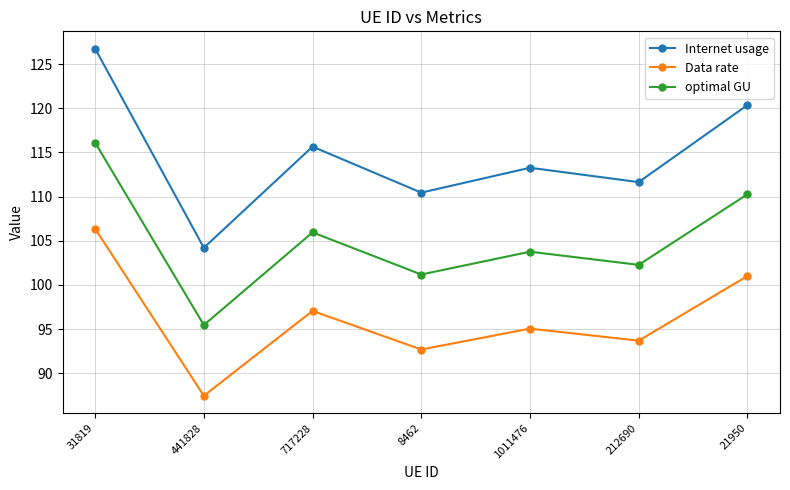

Is this an area chart (filled region under the line)?

No